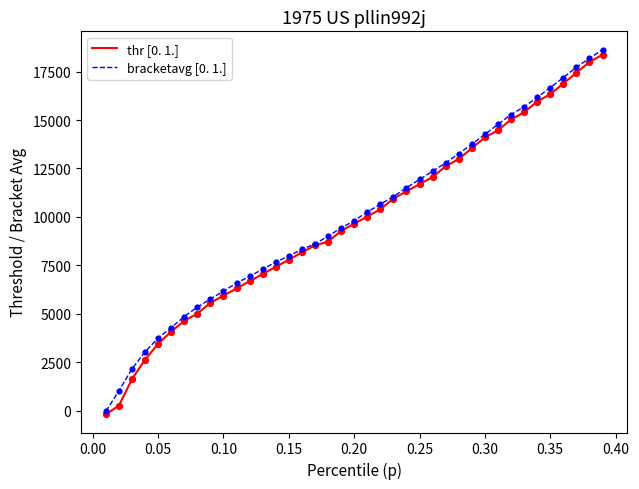

What is the maximum value shown in the chart?

18635.0